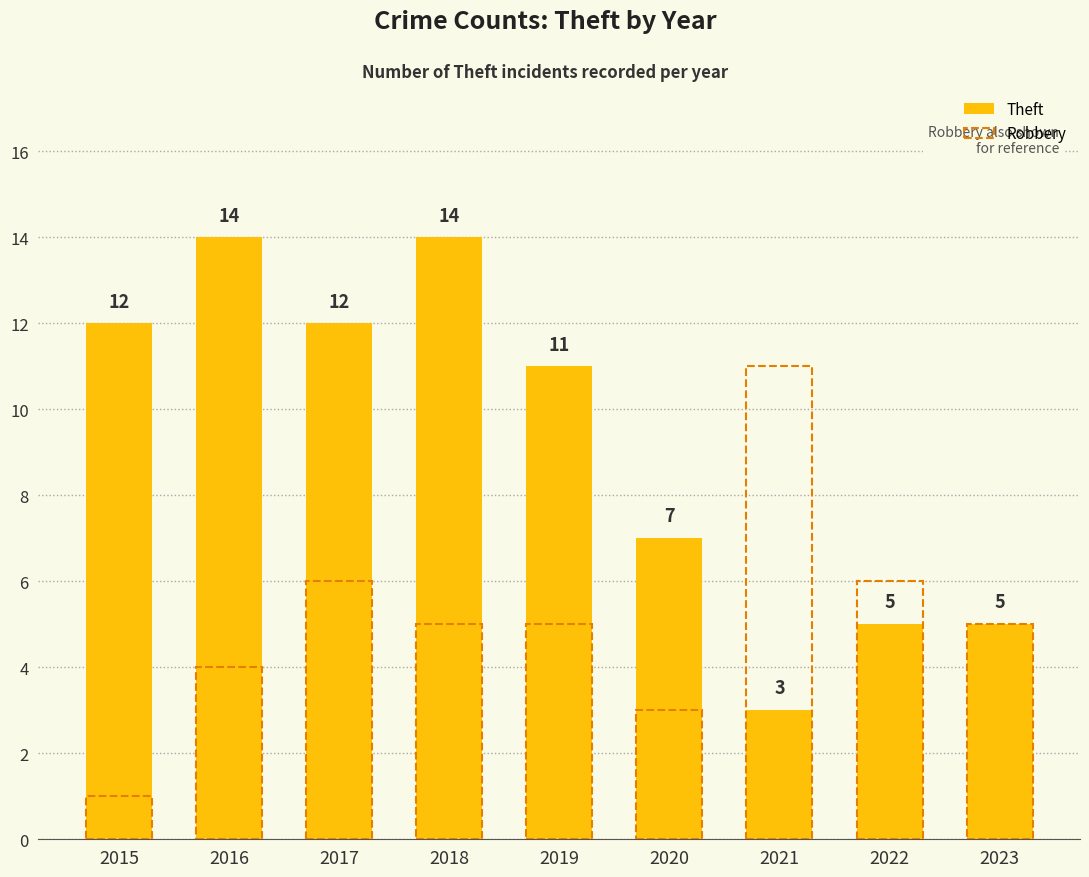

True or false: Theft has a value of 2 at 2023.

False